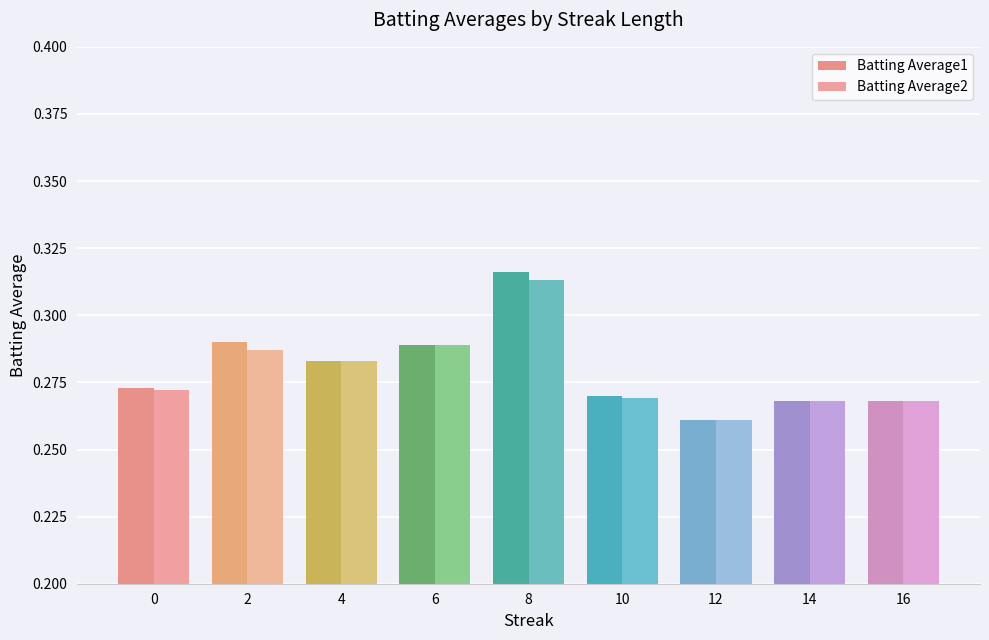

What is the greatest value displayed?

0.3